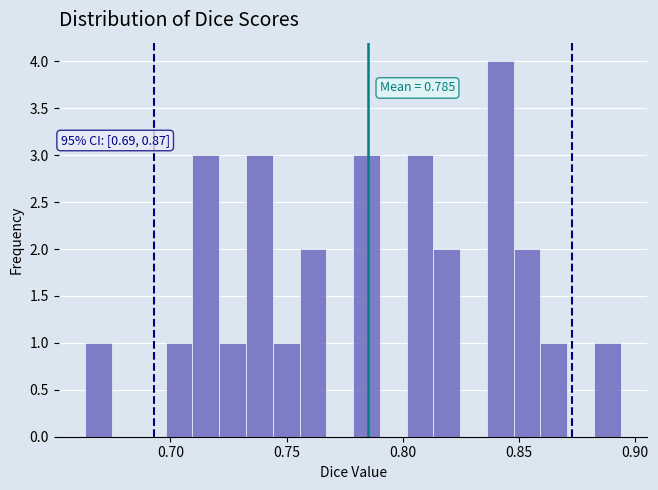

Around what value on the x-axis is the tallest bar? Give the approximate position of its centre, as read against the axis.

0.840